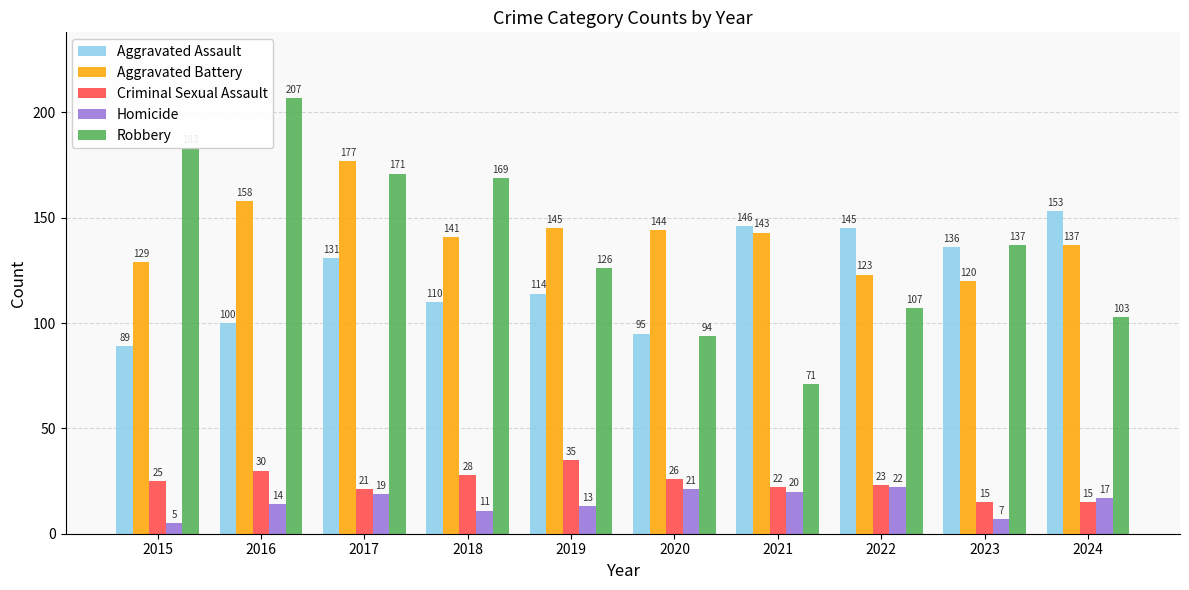

Where is Criminal Sexual Assault nearest to the value 25?

2015